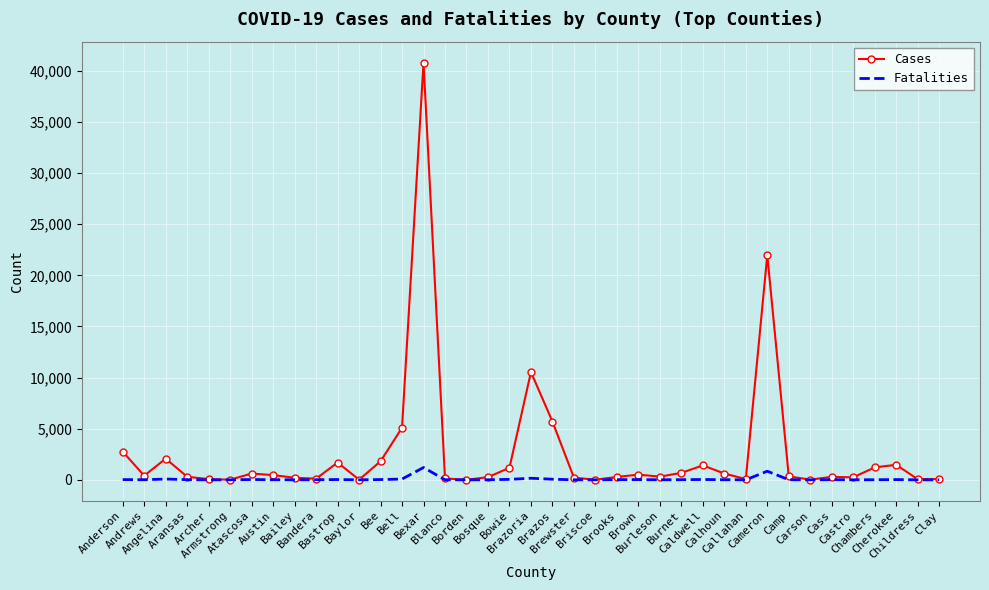

What is the maximum value shown in the chart?

40820